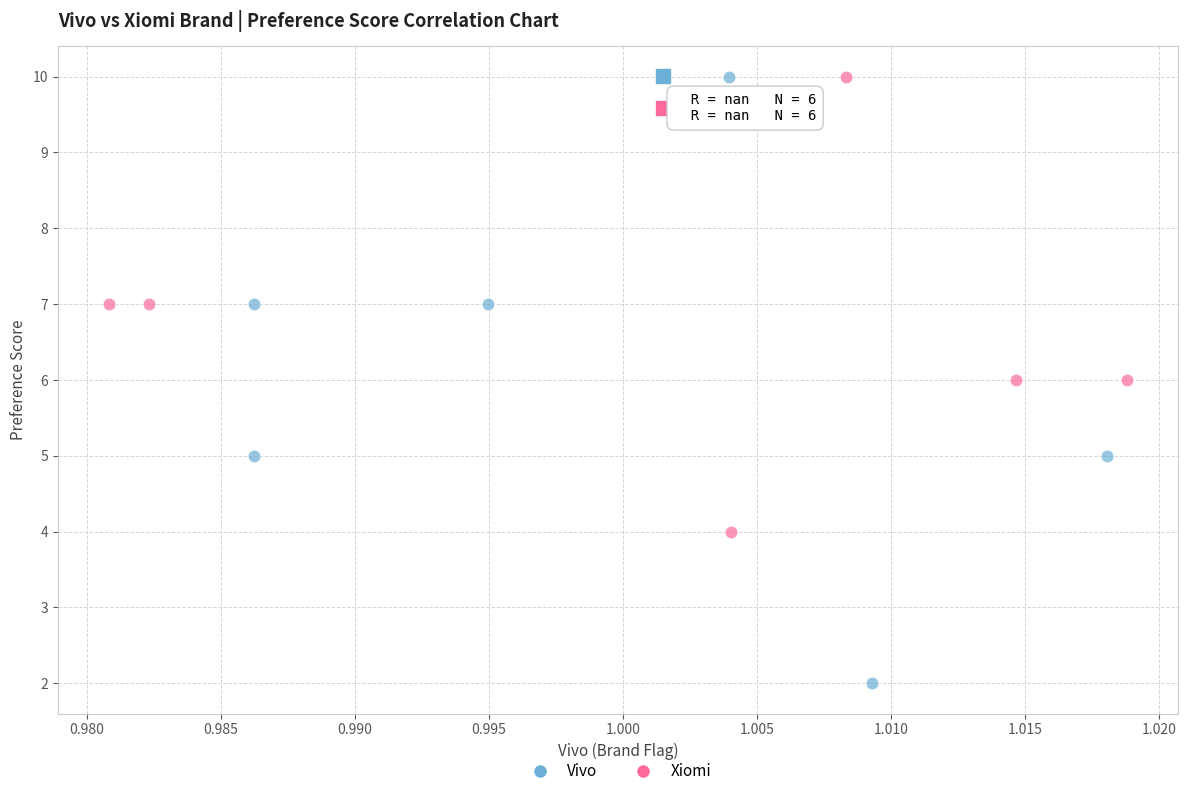

Which series has the largest Y range (max minus min)?

Vivo